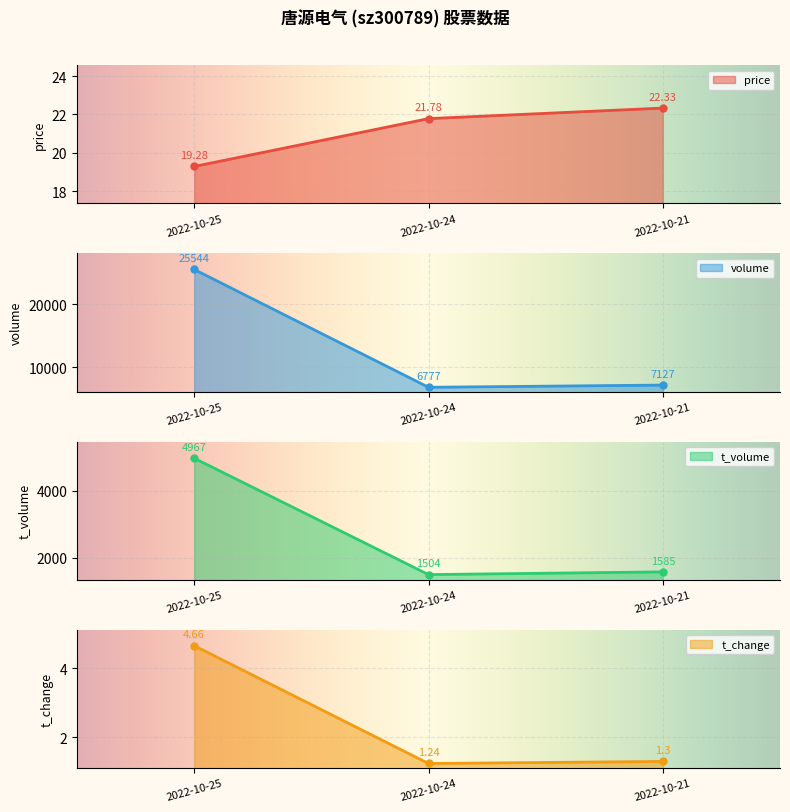

Between 2022-10-25 and 2022-10-21, which series saw the biggest shift?

volume